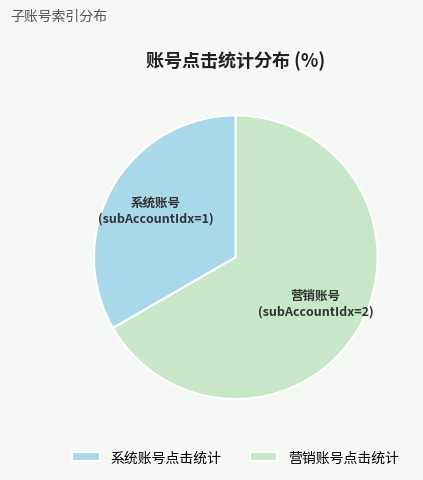

Do 营销账号点击统计 and 系统账号点击统计 together represent more than half of the pie?

Yes